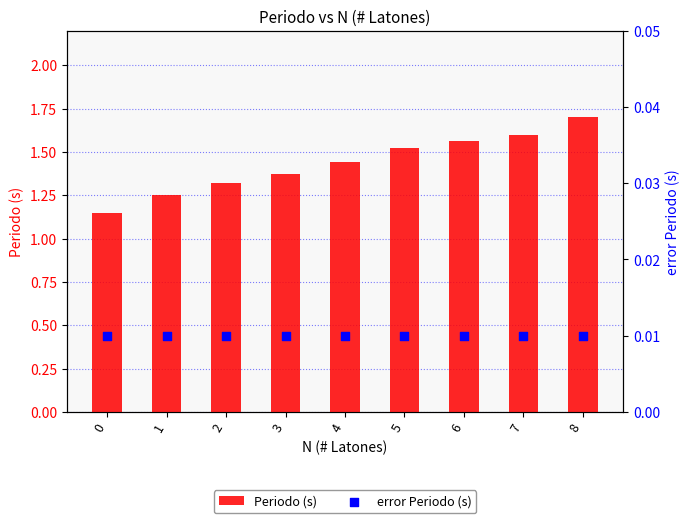

At how many categories does at least one series exceed 0?

9